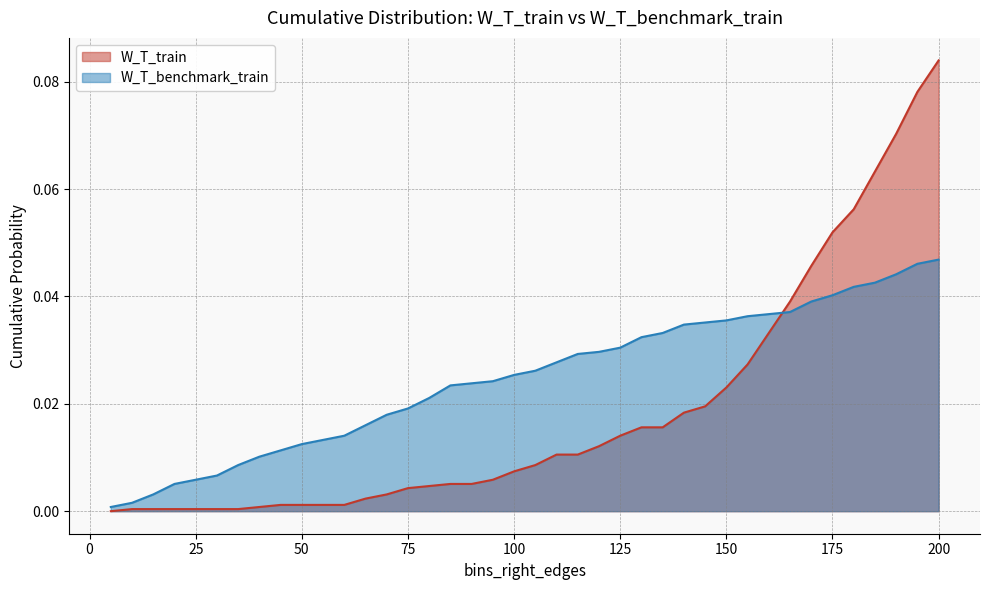

How many times do W_T_benchmark_train and W_T_train cross each other?

1